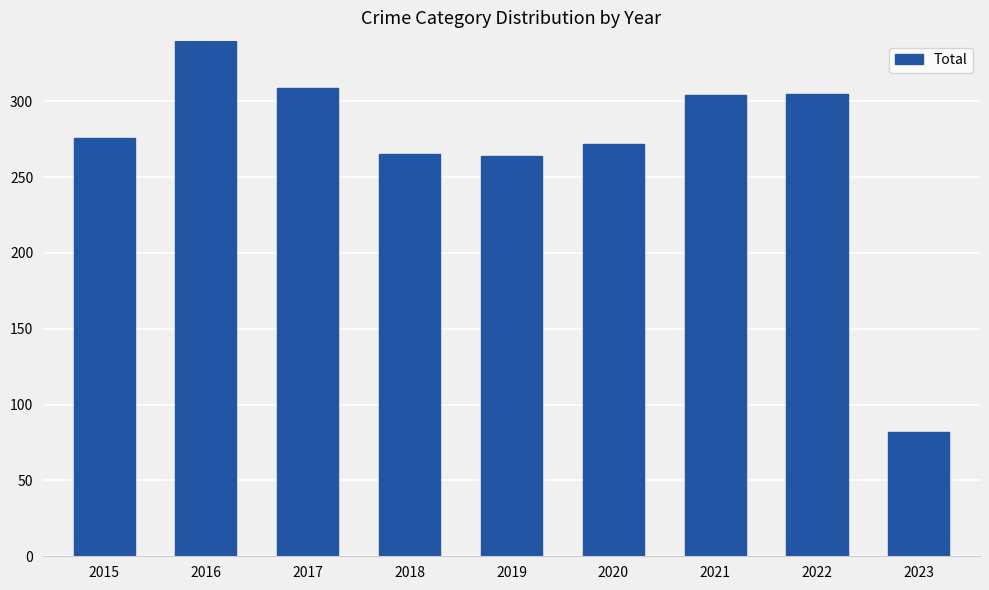

What is the difference between the values at 2021 and 2015?

28